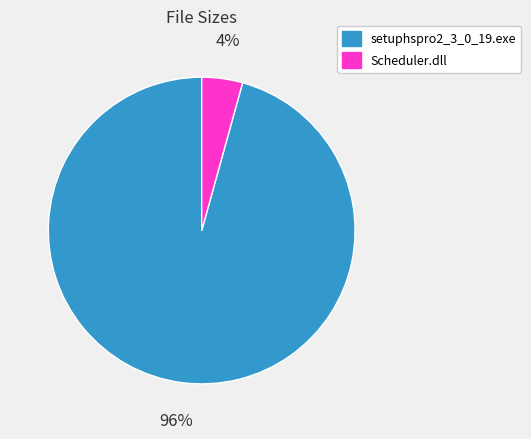

Combined, do setuphspro2_3_0_19.exe and Scheduler.dll account for over 50%?

Yes